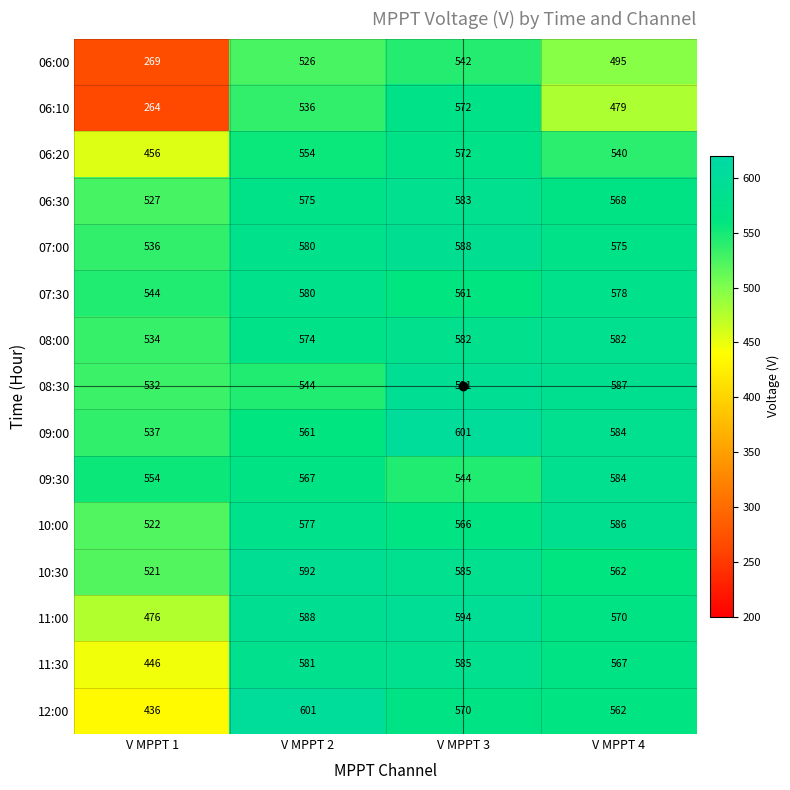

What is the total value across all series at V MPPT 2?

8536